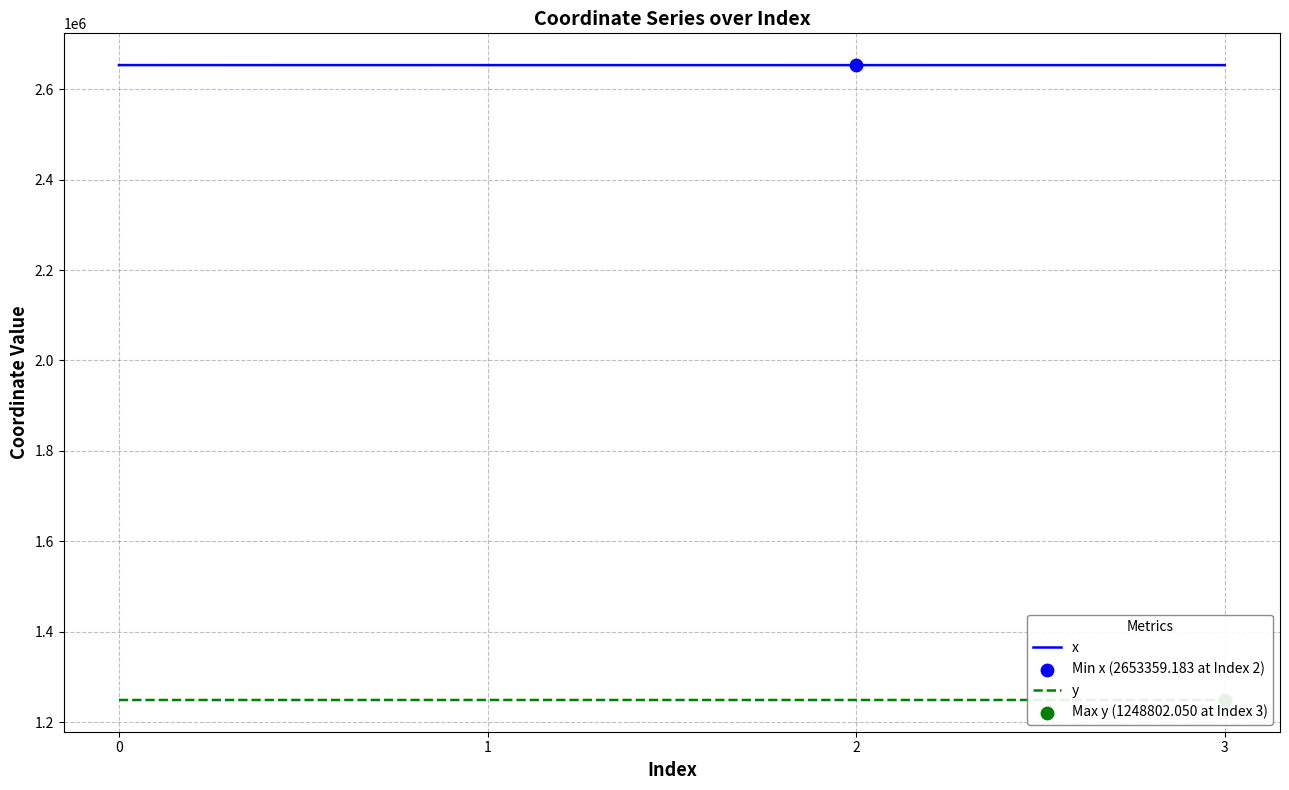

What are all the series names shown in the legend?

x, y